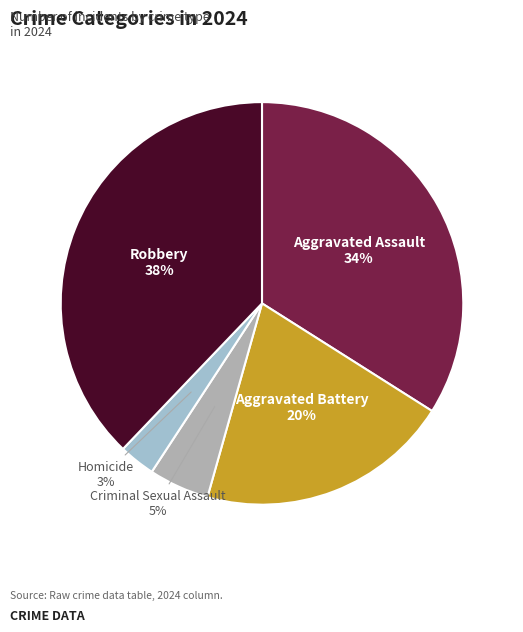

What is the ratio of the value at Criminal Sexual Assault to the value at Aggravated Assault?

0.1